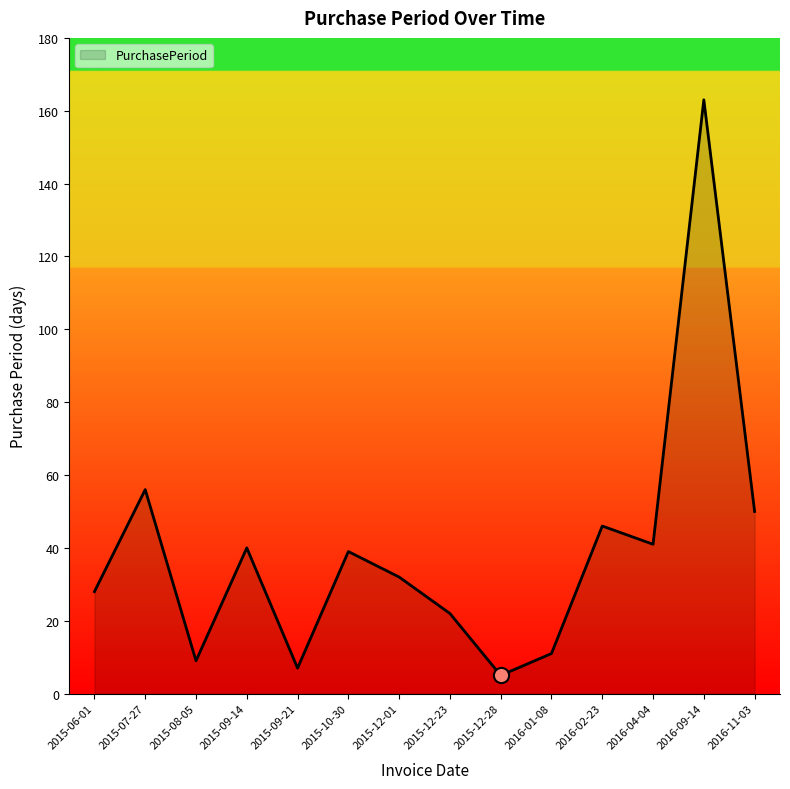

What is the change in value from 2015-06-01 to 2016-09-14?

+135